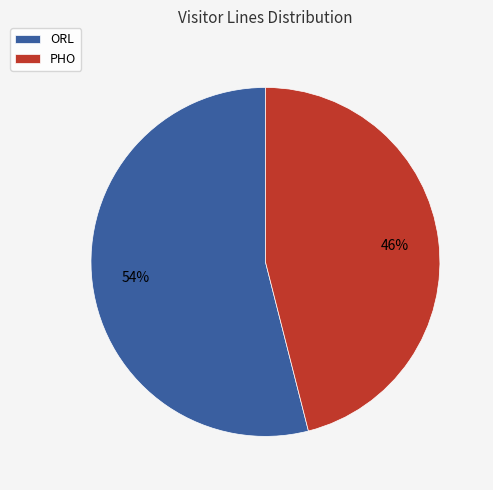

Is it true that PHO is 54% of the pie?

False